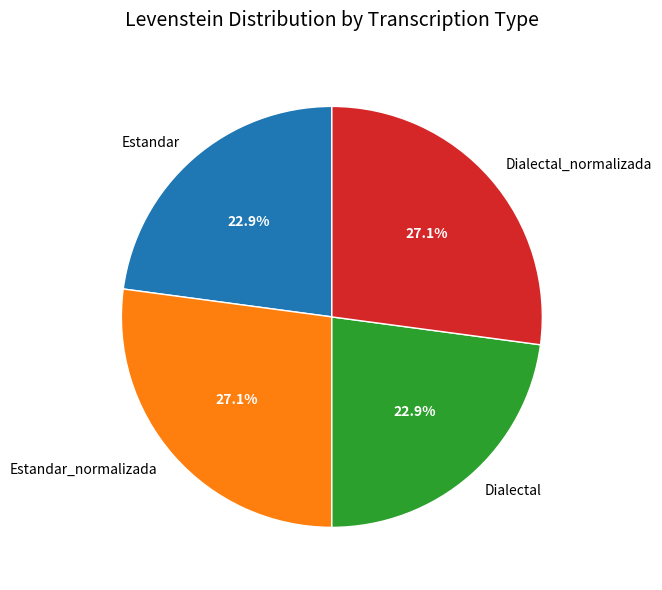

Does Dialectal represent more than half of the total?

No